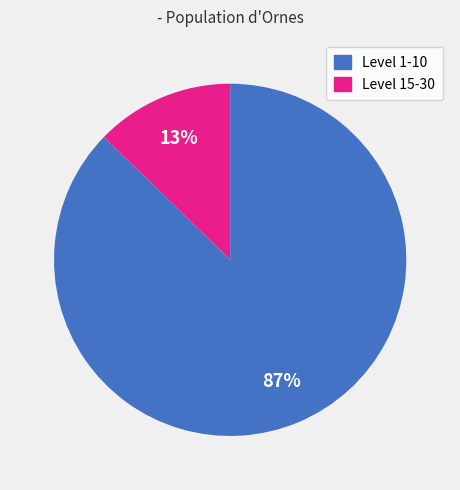

Is there any slice that represents more than half of the pie?

Yes